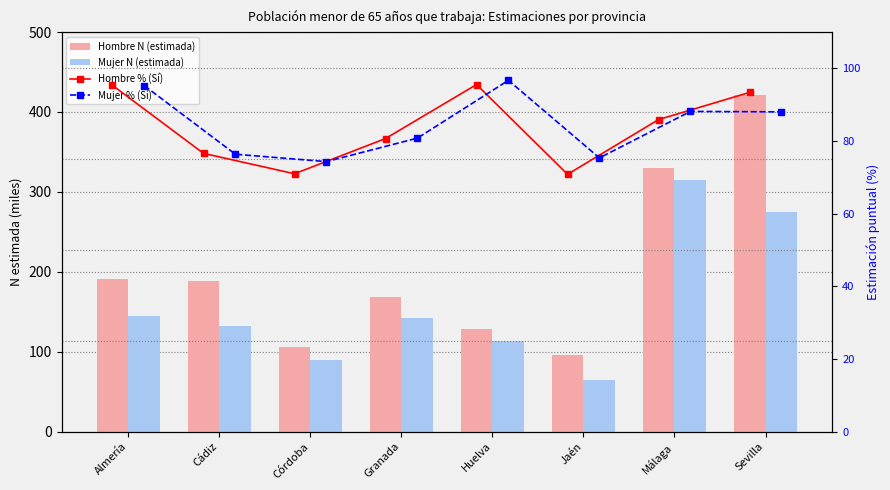

Is the value of Mujer % (Sí) at Huelva greater than the value of Hombre N (estimada) at Málaga?

No